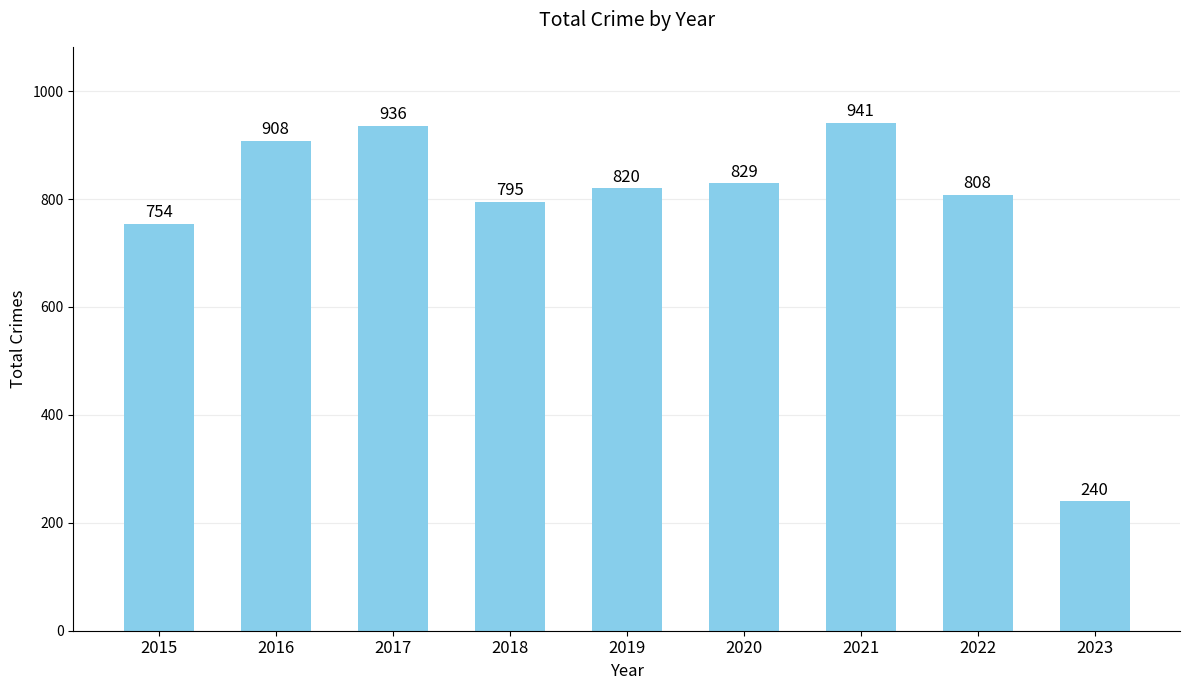

True or false: the data shows 1125 at 2015.

False